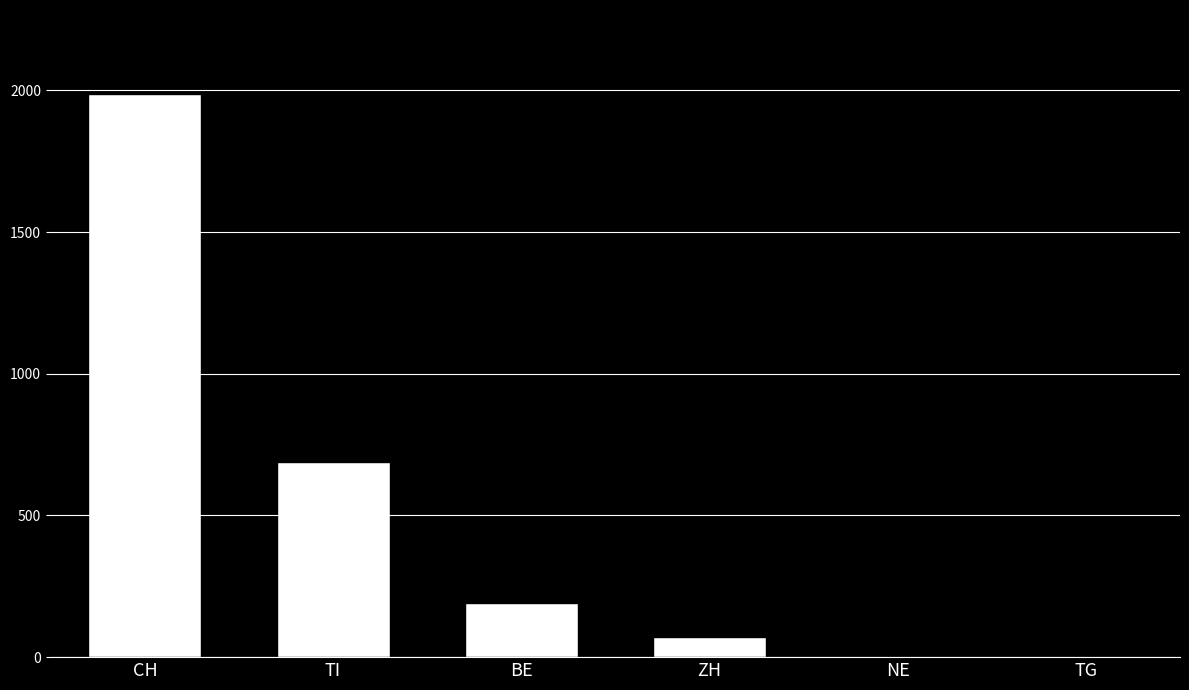

The chart shows a value of 753 at CH. True or false?

False